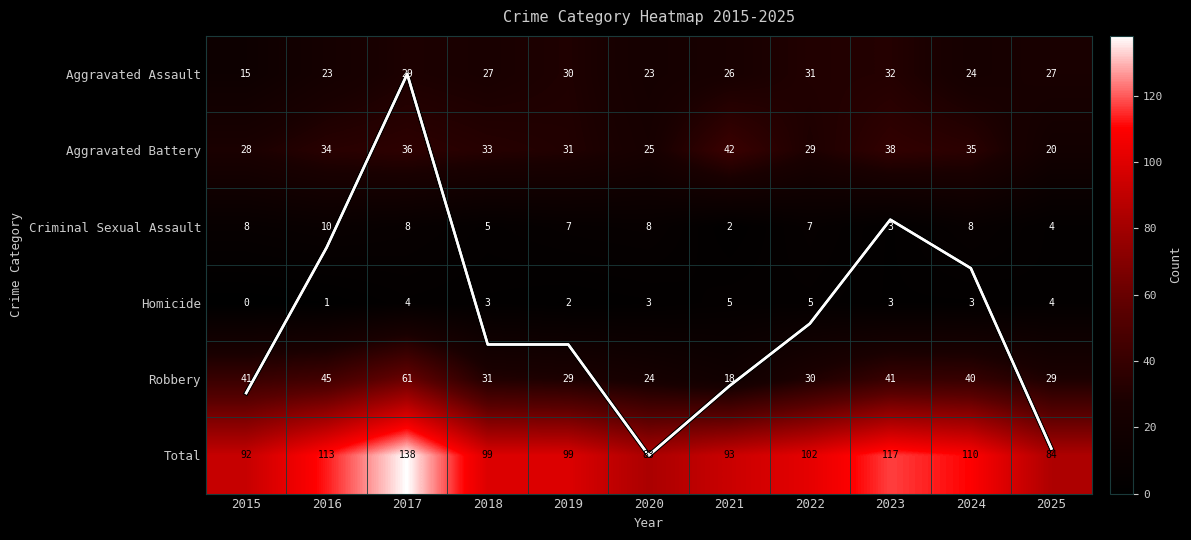

At 2019, list the series in order from largest to smallest.

Total, Aggravated Battery, Aggravated Assault, Robbery, Criminal Sexual Assault, Total (trend), Homicide